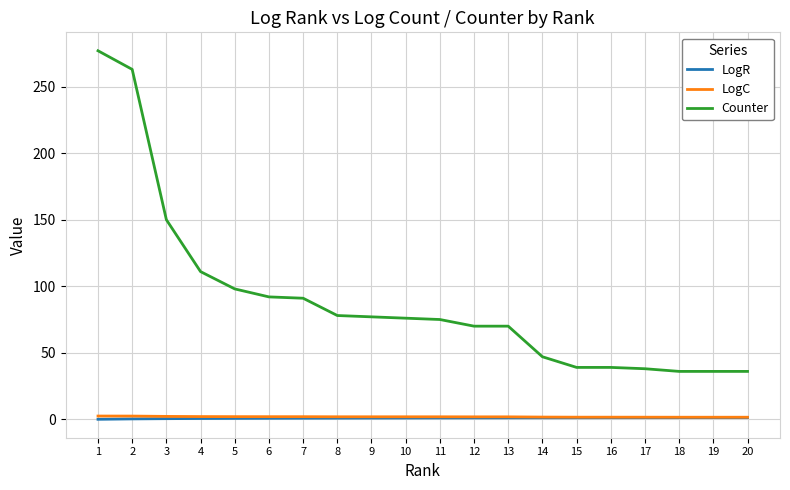

How many series are shown in this chart?

3